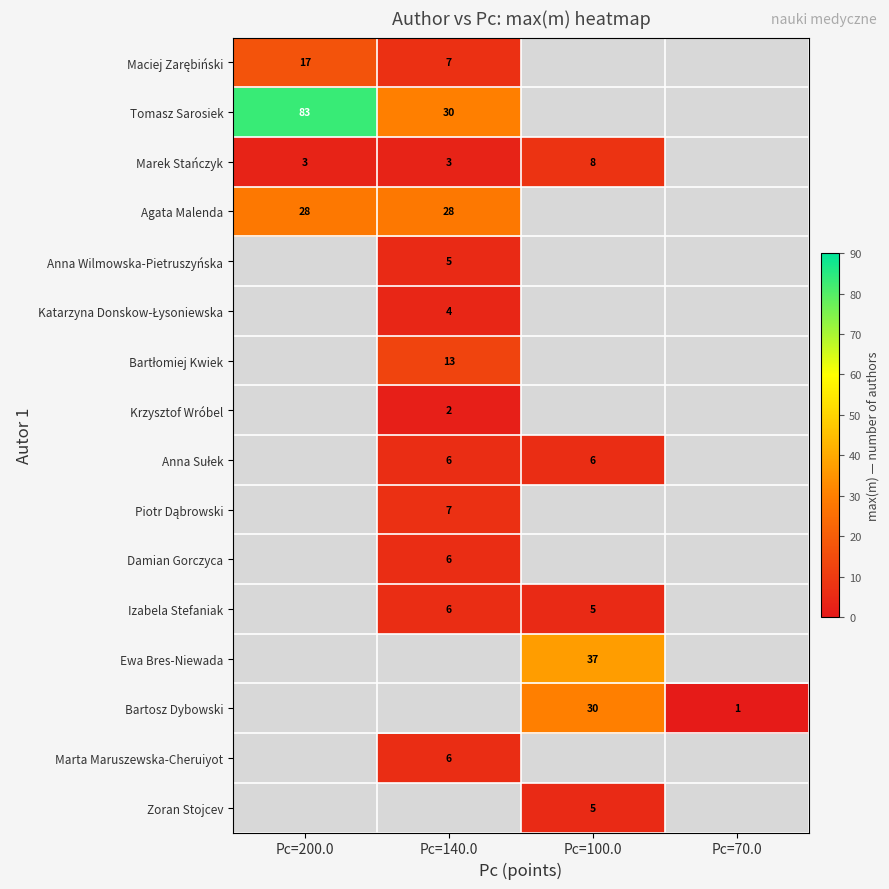

Is it true that Marek Stańczyk equals 3 at Pc=140.0?

True